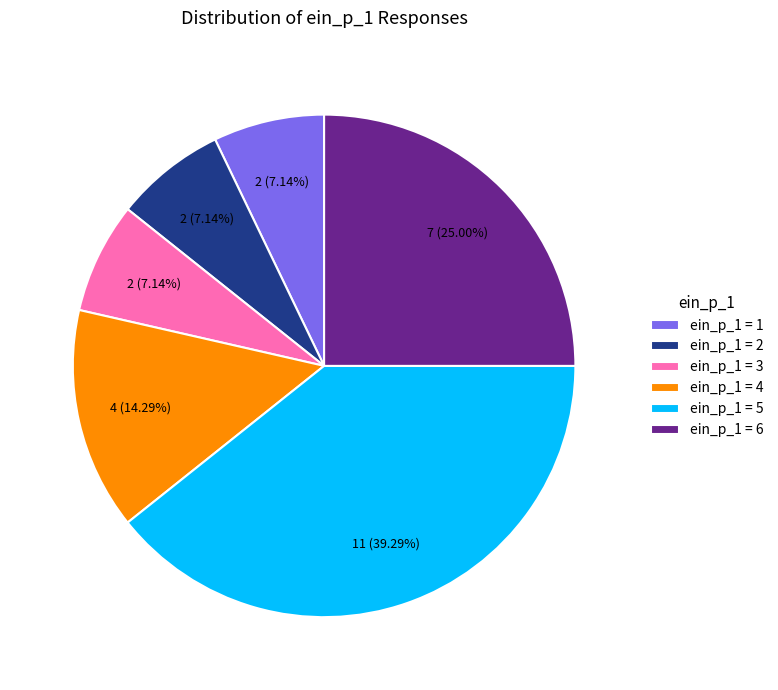

Is there a majority slice in this chart?

No